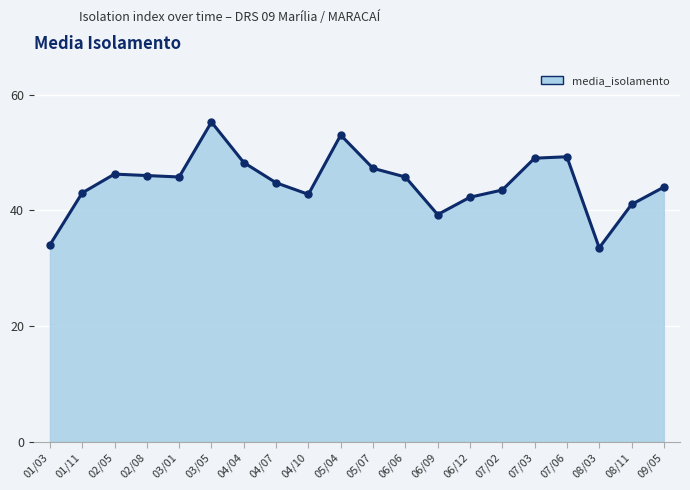

What is the value of the 1st point from the left?

34.0